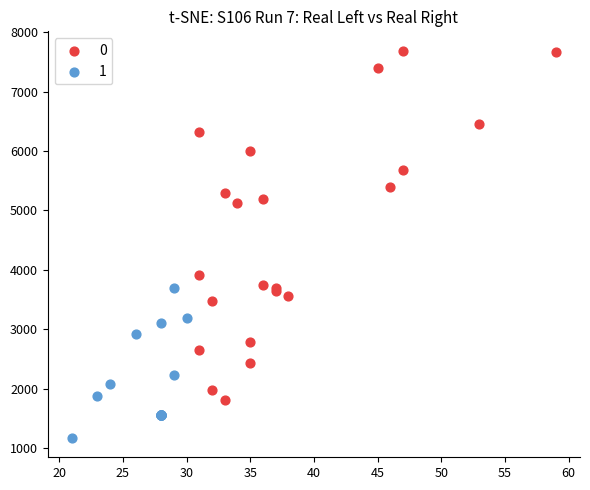

What are all the series names shown in the legend?

0, 1